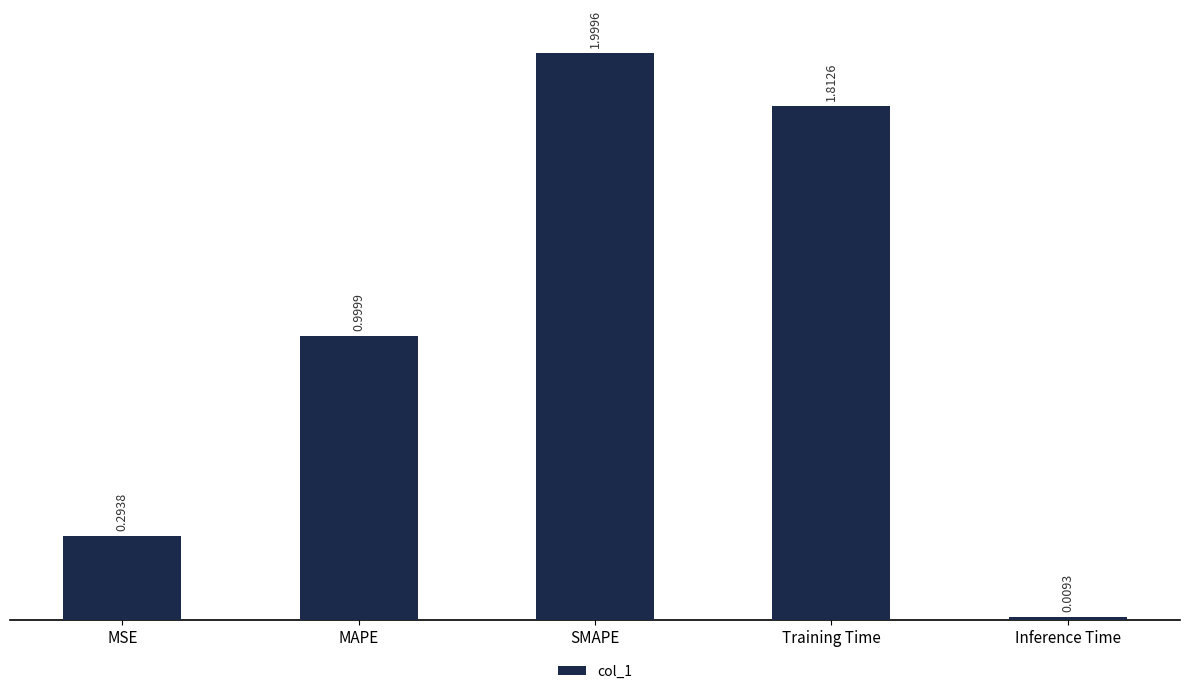

What is the sum of the values at MAPE and Training Time?

2.8